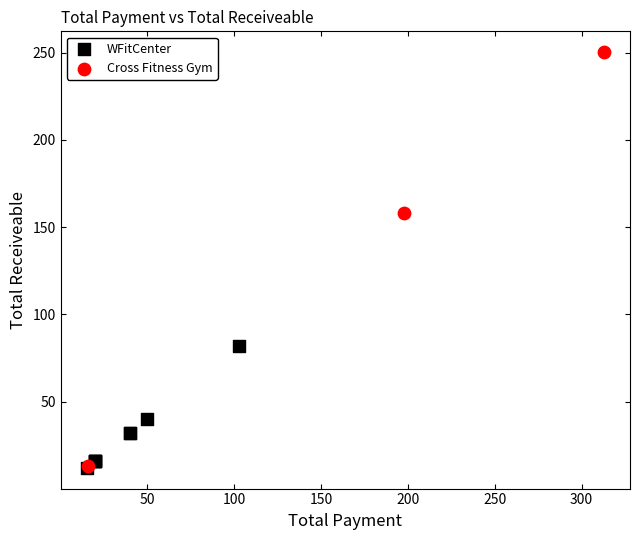

Which series has the largest Y range (max minus min)?

Cross Fitness Gym